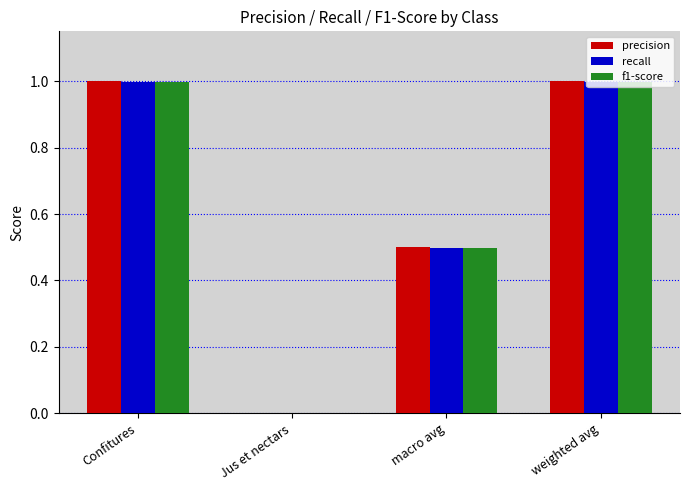

Which series changed the most between macro avg and weighted avg?

precision